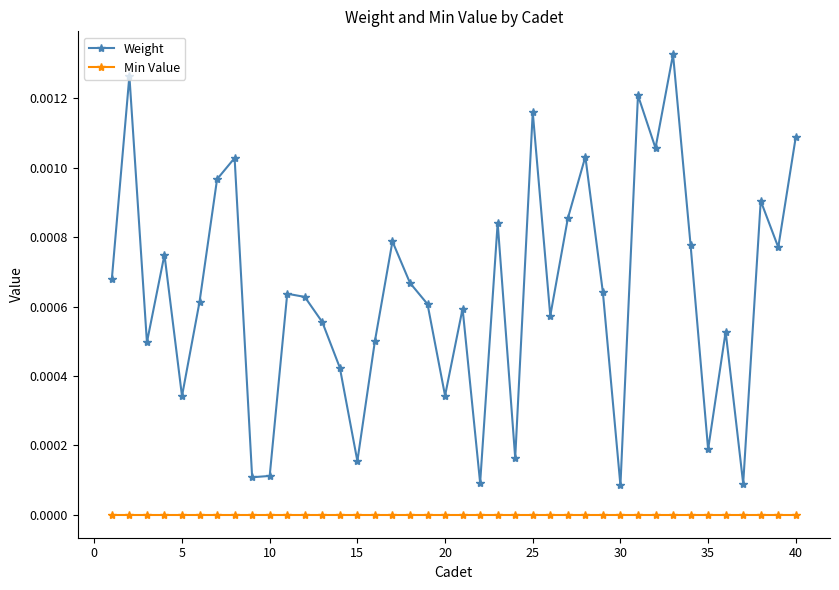

What are all the series names shown in the legend?

Weight, Min Value